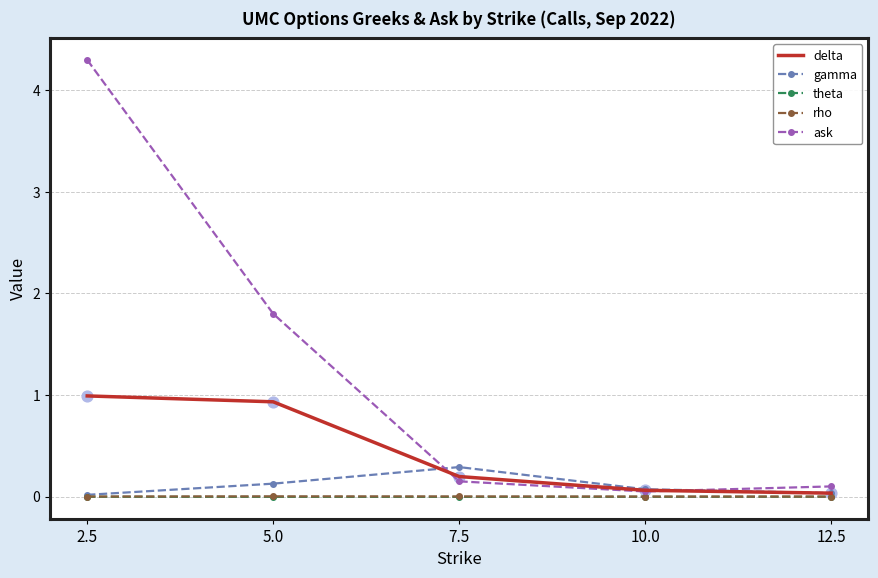

Which series has the widest spread of values?

ask